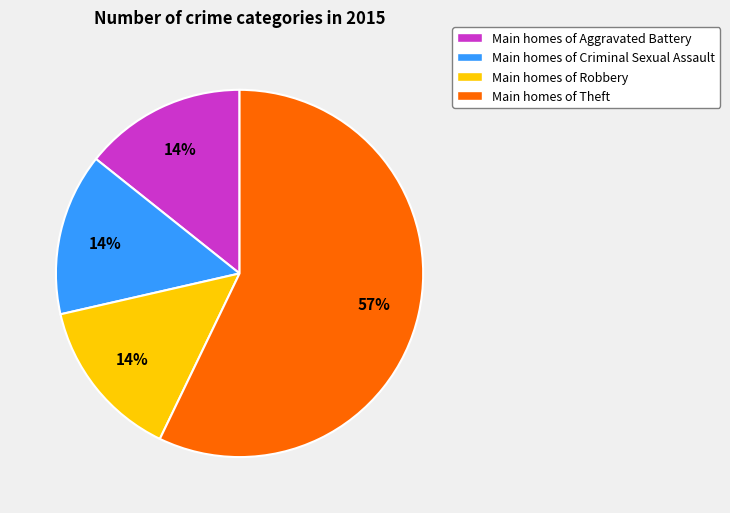

To the nearest percent, what portion does Main homes of Aggravated Battery represent?

14%